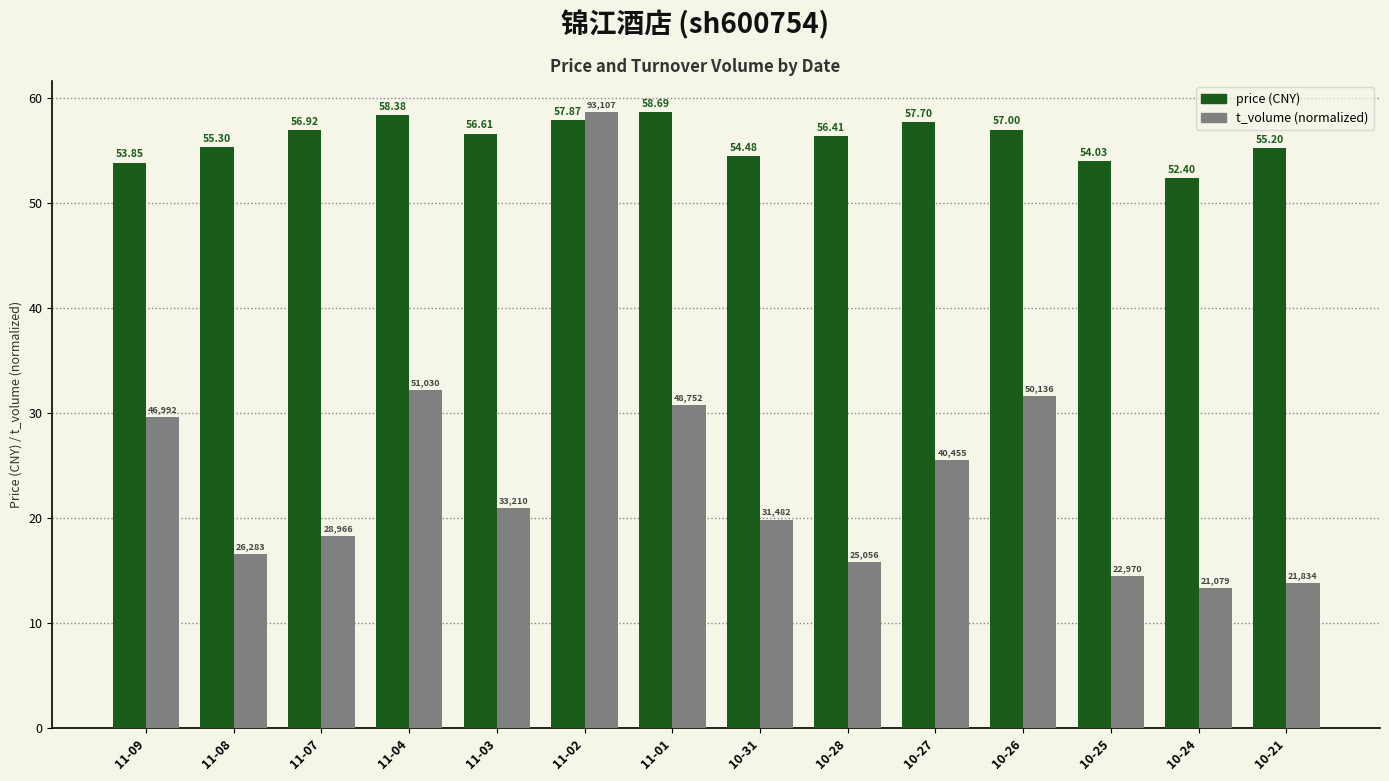

At which category is the sum across all series the highest?

11-02